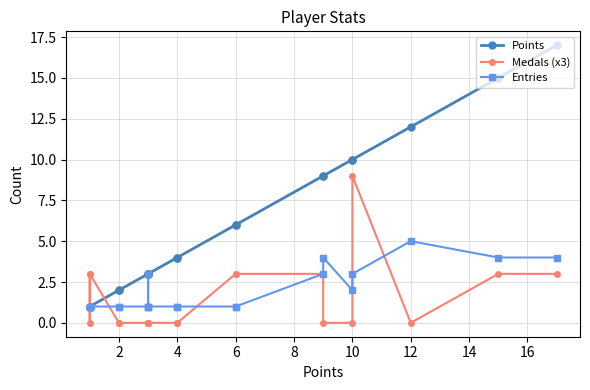

At which category does the chart reach its minimum across all series?

4